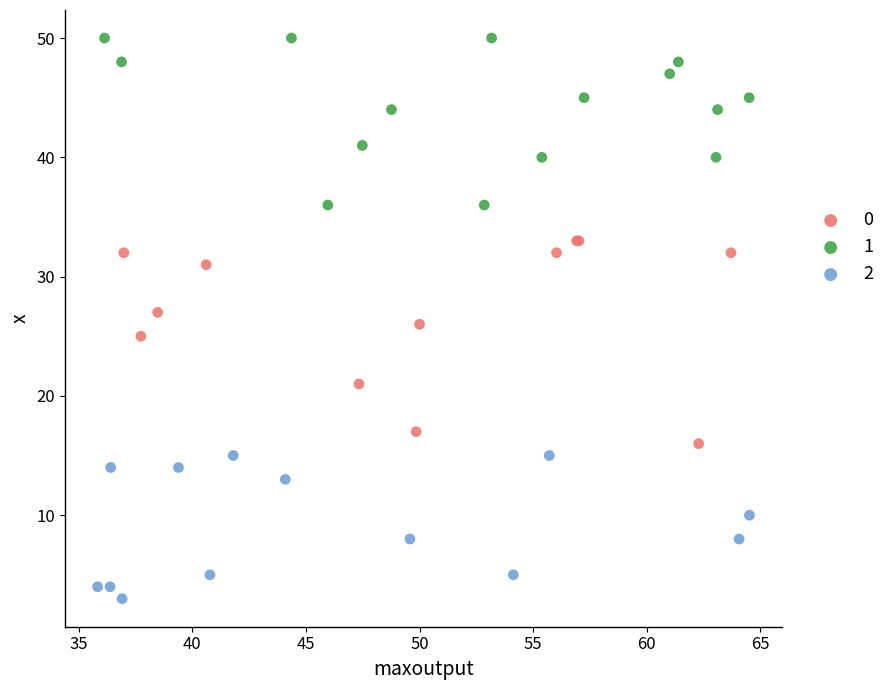

Which series contains the highest Y value?

1